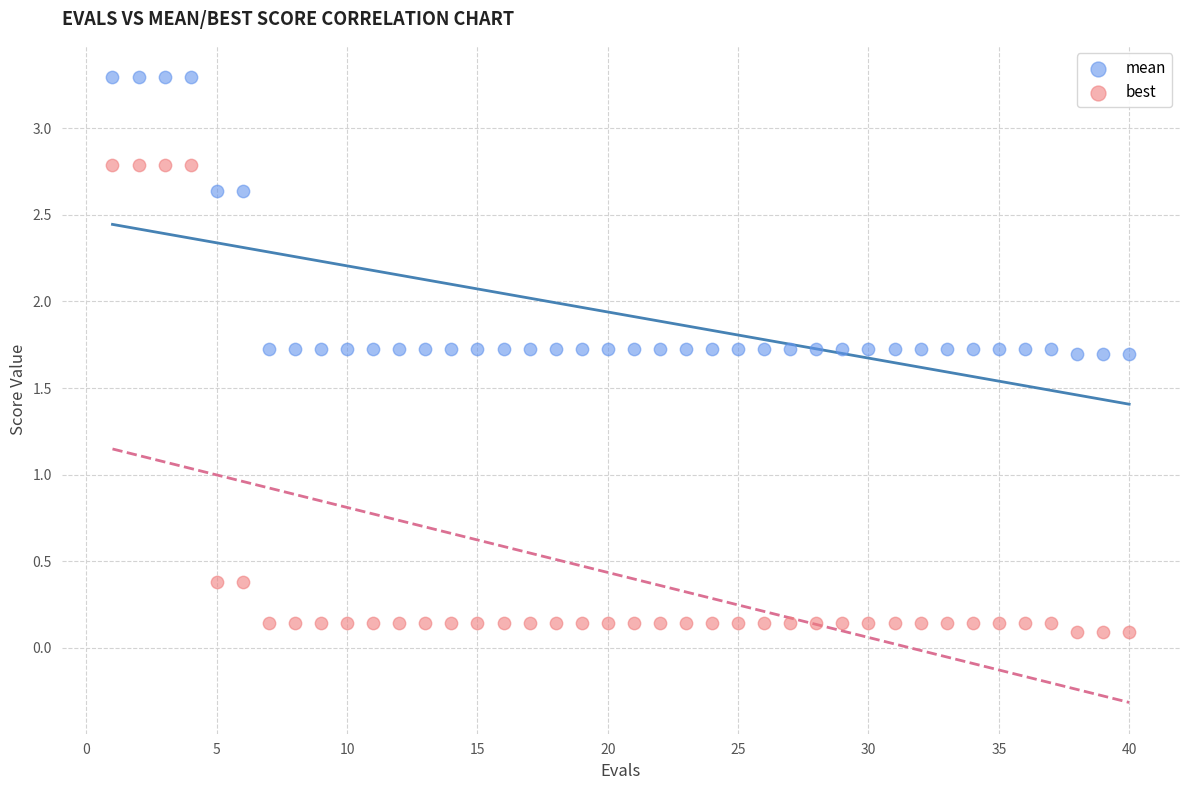

What are all the series names shown in the legend?

mean, best